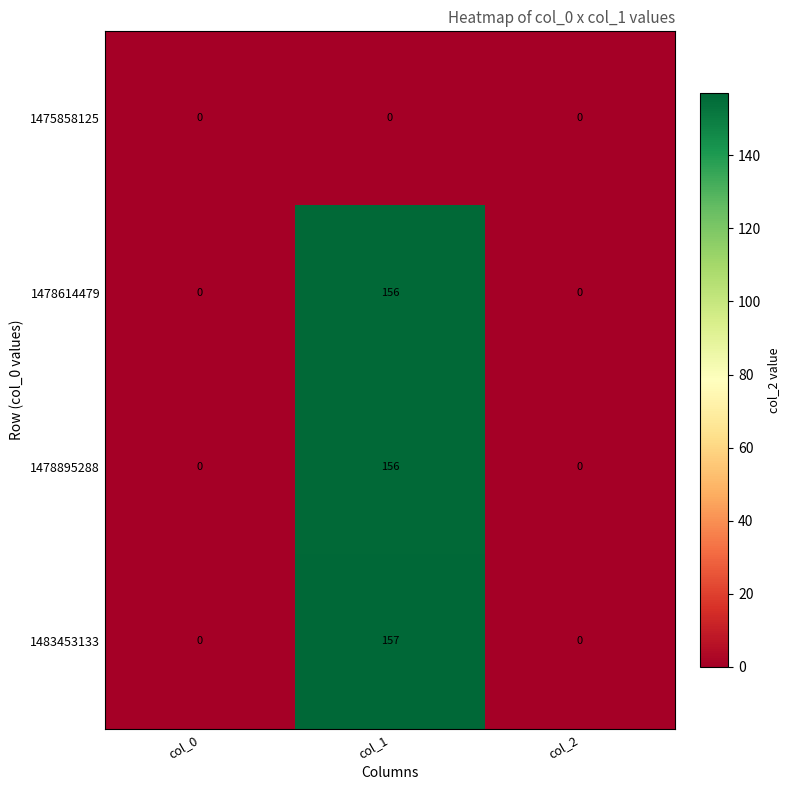

At which category does the chart reach its peak across all series?

col_1